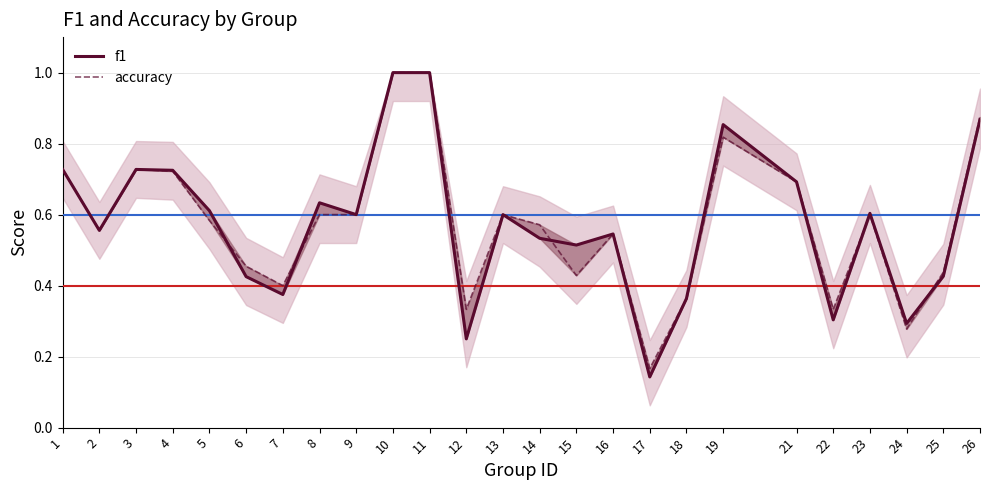

Which category has the lowest value in the f1 series?

17